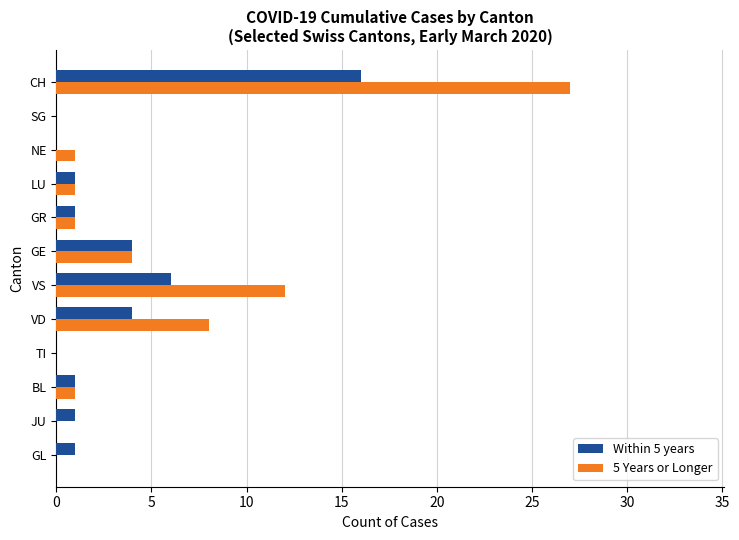

Count the number of categories in the chart.

12